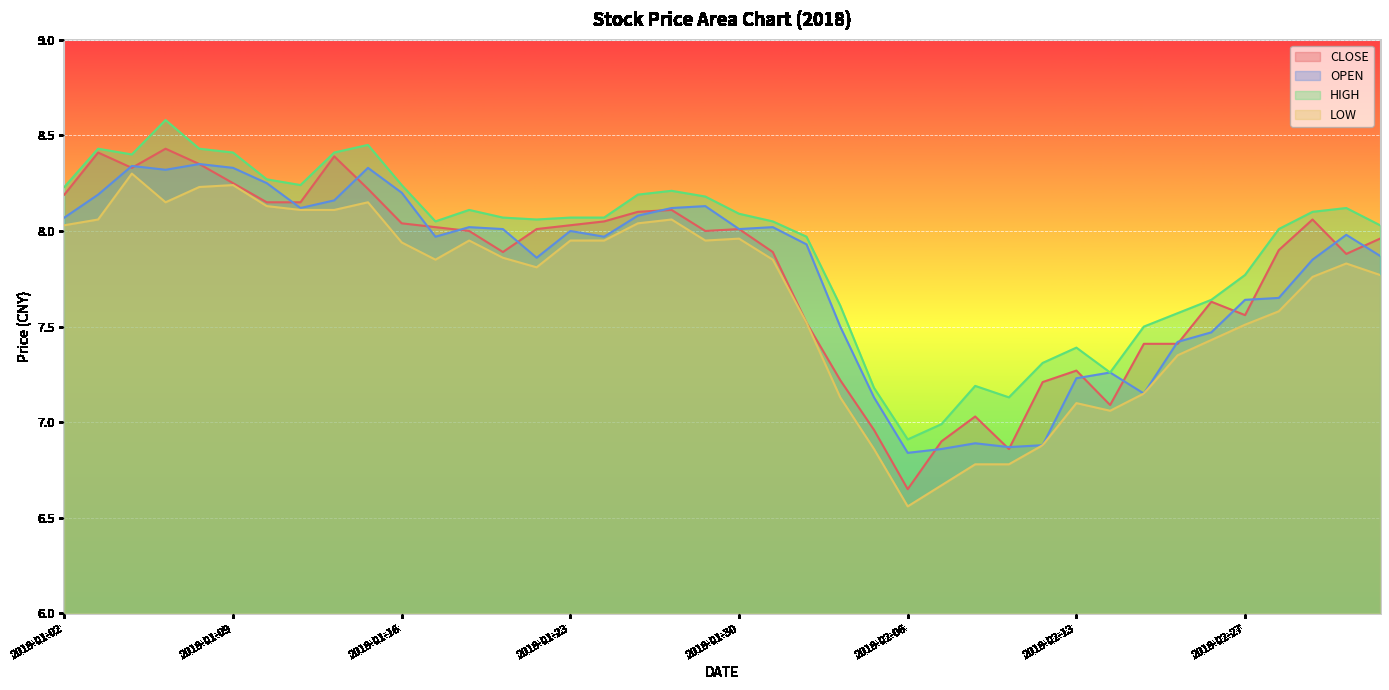

At how many categories does at least one series exceed 7?

38